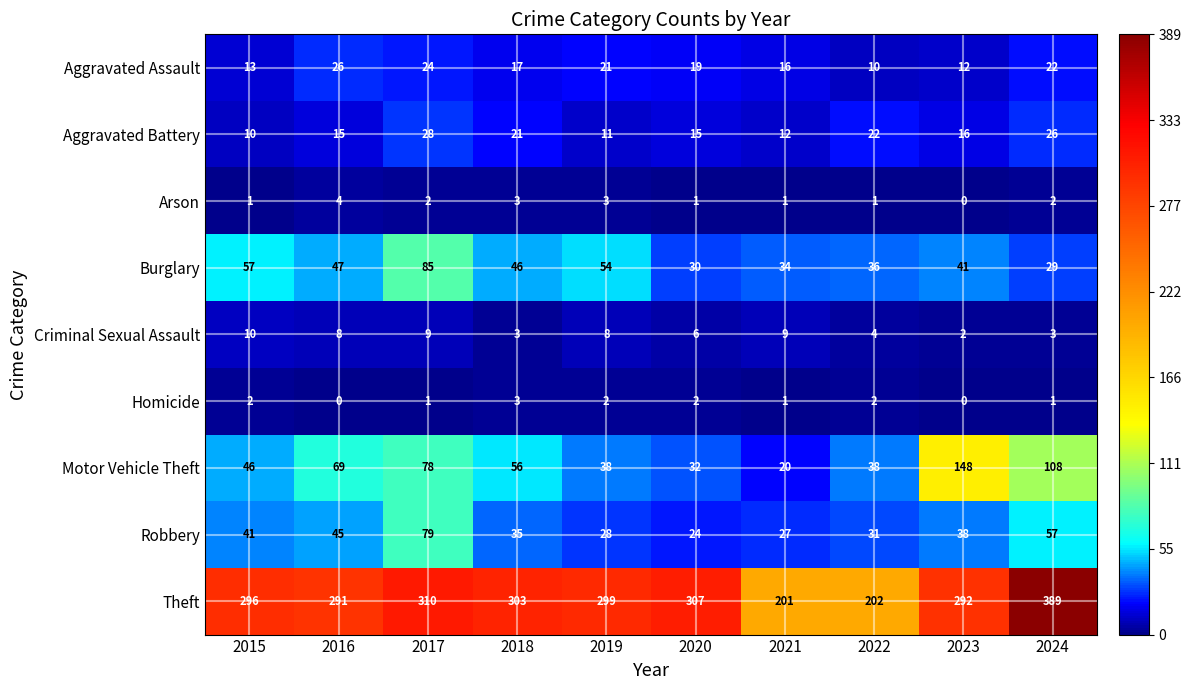

Between 2015 and 2024, which series saw the biggest shift?

Theft